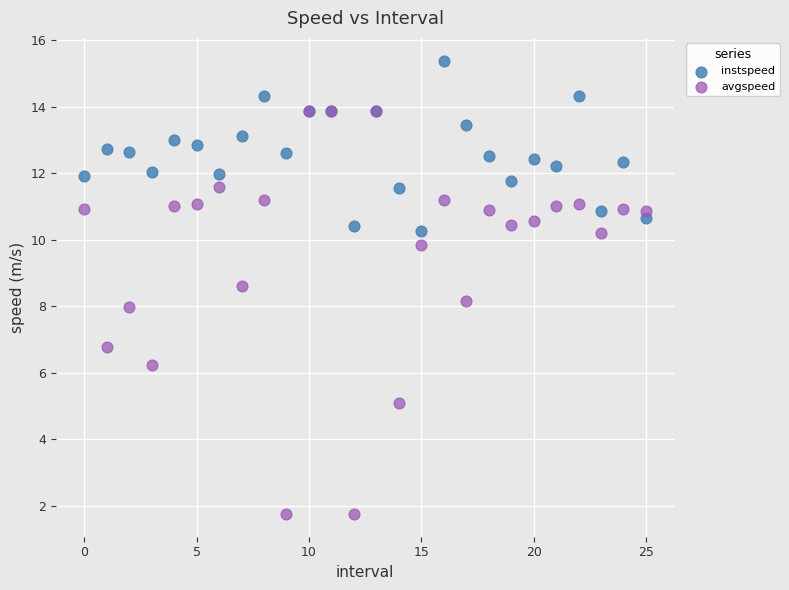

In the avgspeed series, what Y value is closest to 7?

6.8